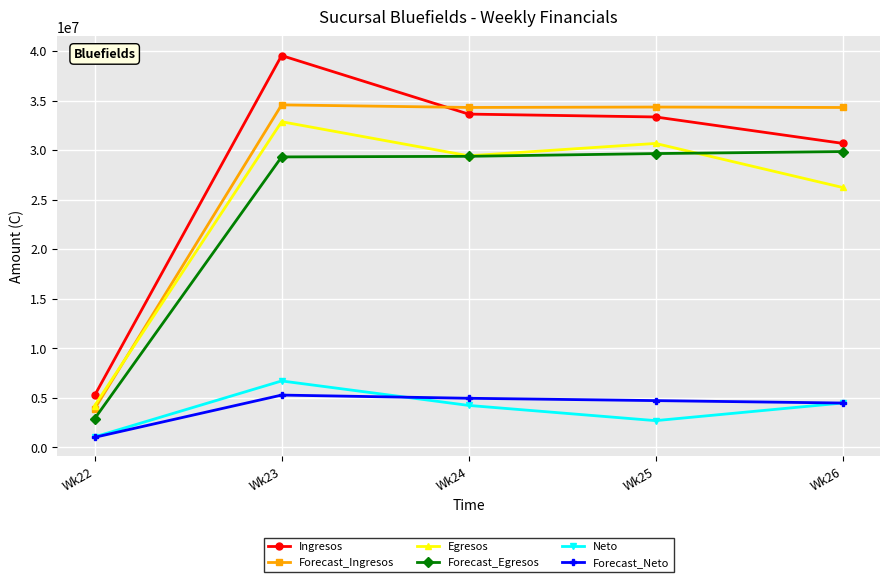

Between which two adjacent categories do Ingresos and Forecast_Ingresos first intersect?

Wk23 and Wk24